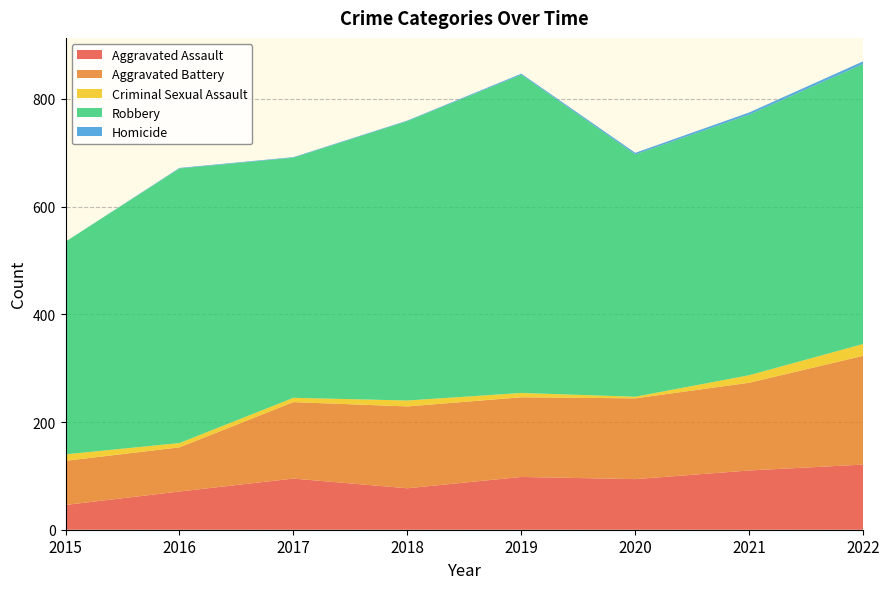

Reading right to left, extract all data points from this chart.

Aggravated Assault: 121	110	94	98	77	95	71	46
Aggravated Battery: 202	163	150	148	152	142	82	82
Criminal Sexual Assault: 22	14	3	8	11	8	8	12
Robbery: 520	484	450	591	519	446	510	395
Homicide: 5	4	3	2	1	1	1	0